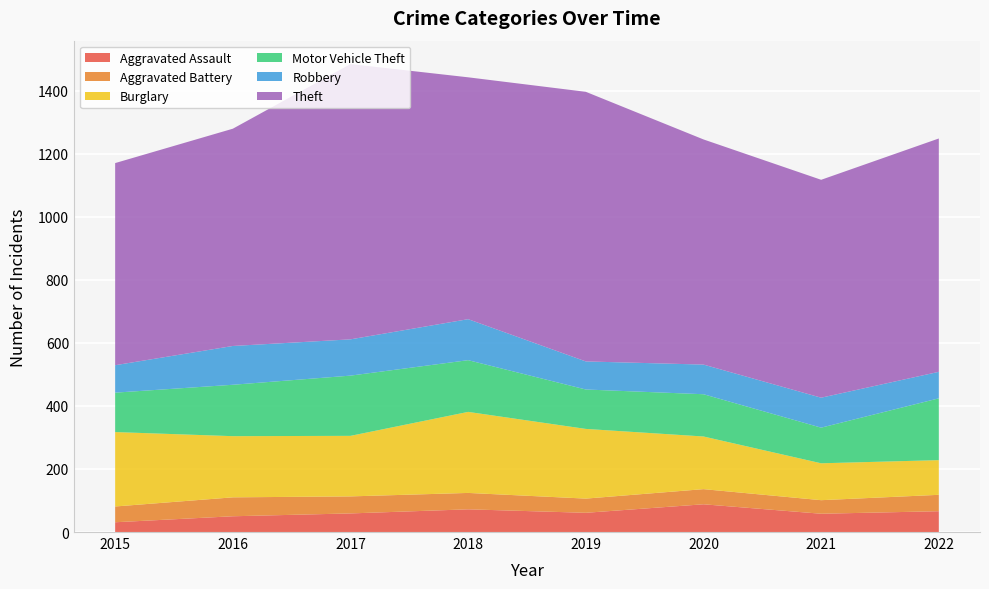

Reading right to left, transcribe all the data shown in this chart.

Aggravated Assault: 2022=66	2021=58	2020=88	2019=61	2018=72	2017=59	2016=50	2015=31
Aggravated Battery: 2022=52	2021=43	2020=48	2019=45	2018=52	2017=54	2016=60	2015=50
Burglary: 2022=110	2021=117	2020=167	2019=221	2018=257	2017=192	2016=194	2015=236
Motor Vehicle Theft: 2022=196	2021=113	2020=134	2019=125	2018=164	2017=191	2016=163	2015=125
Robbery: 2022=84	2021=95	2020=94	2019=89	2018=130	2017=115	2016=123	2015=87
Theft: 2022=740	2021=691	2020=714	2019=855	2018=767	2017=873	2016=689	2015=641